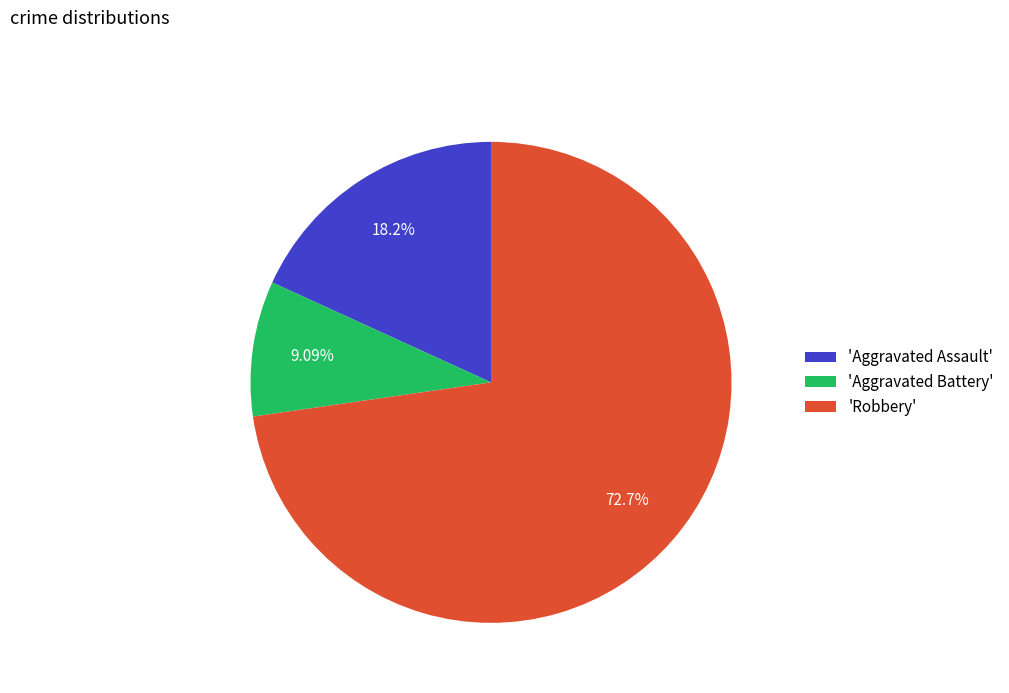

What is the smallest slice in the pie chart?

'Aggravated Battery'